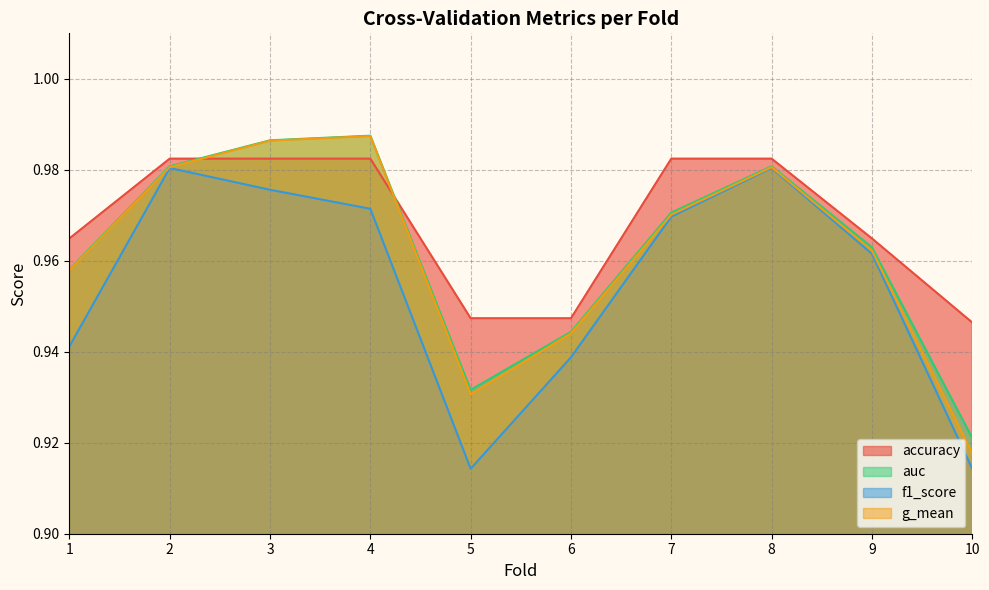

List the series in order of their peak value, lowest first.

f1_score, accuracy, g_mean, auc